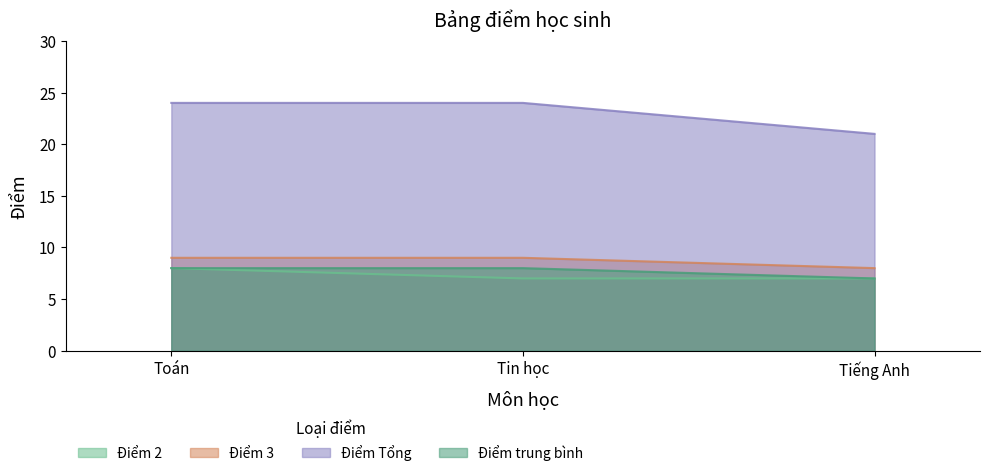

What is the sum of the Điểm 3 values at Tiếng Anh and Toán?

17